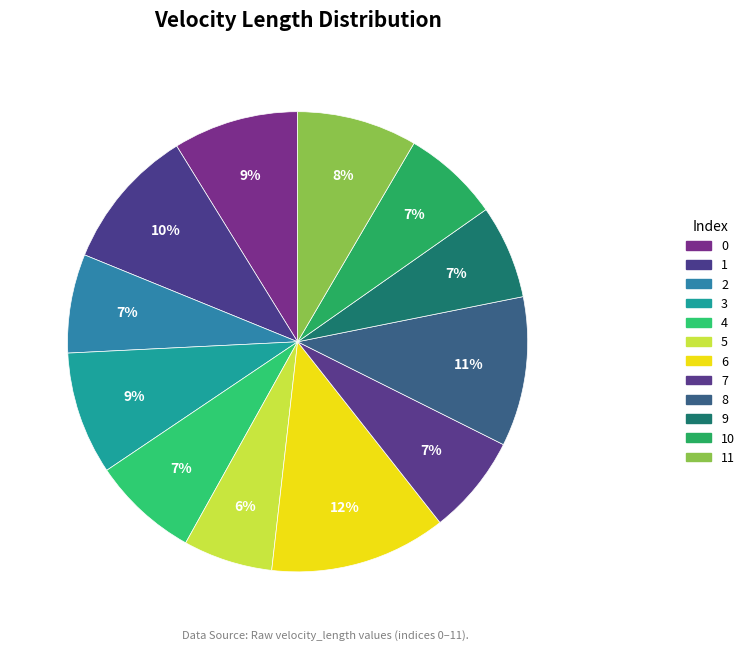

Is it true that 3 is 9% of the pie?

True